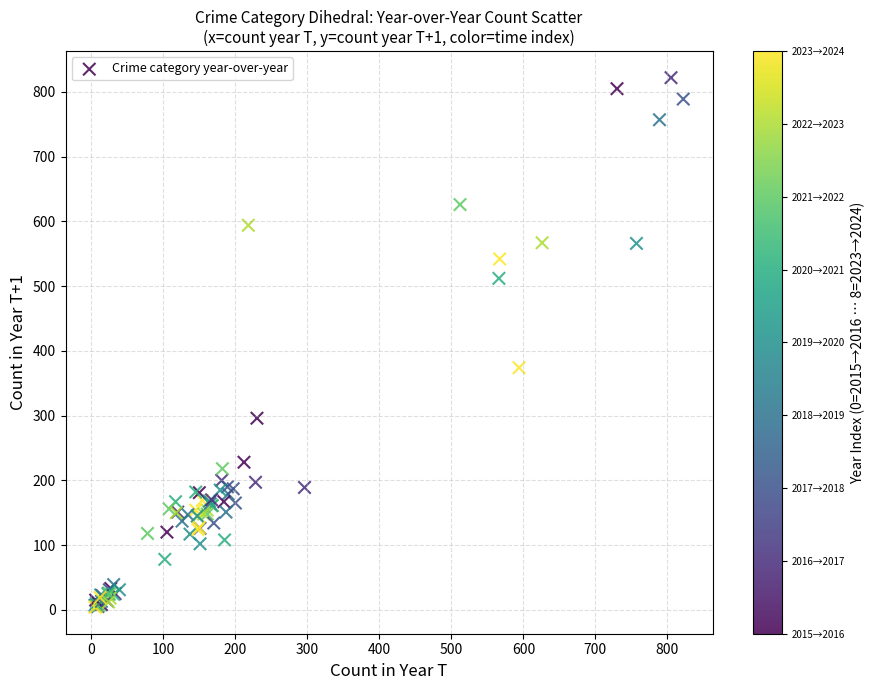

What Y value in the scatter plot is closest to 413?

374